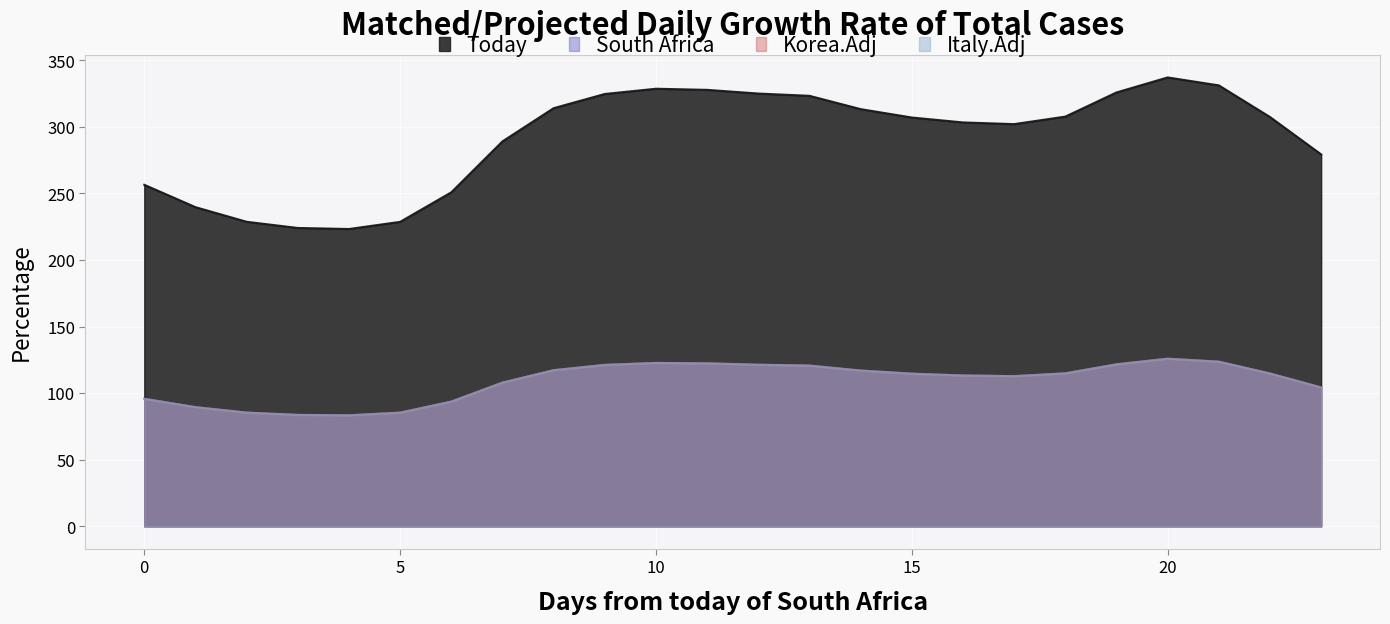

True or false: Series 3 and Series 1 intersect in this chart.

False